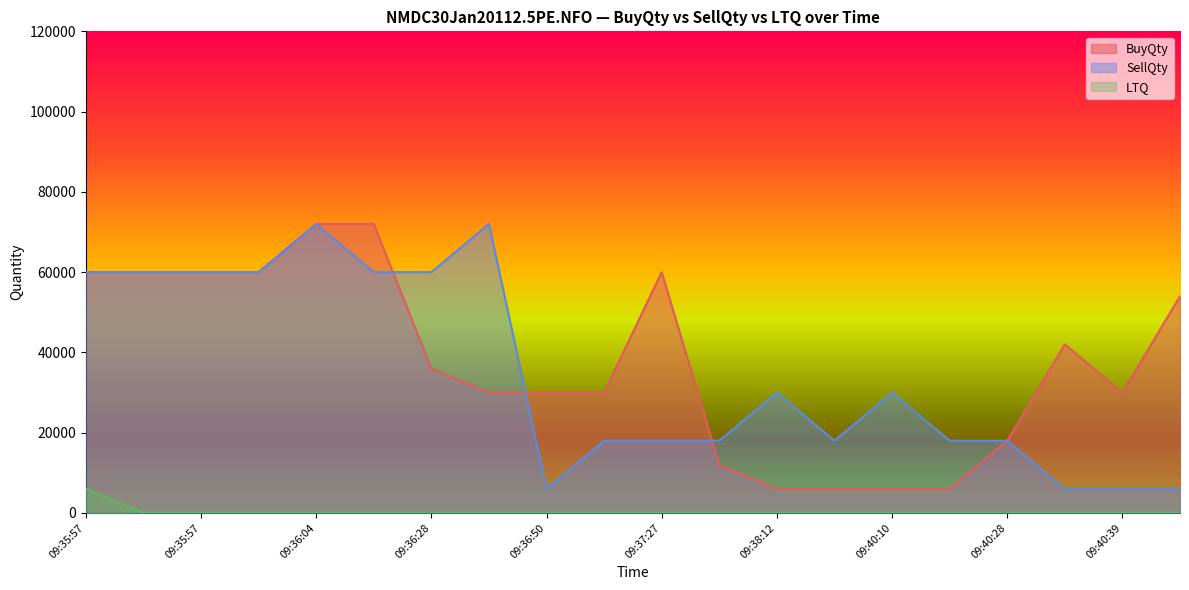

What is the sum of the SellQty values at 09:36:04 and 09:40:10?

102000